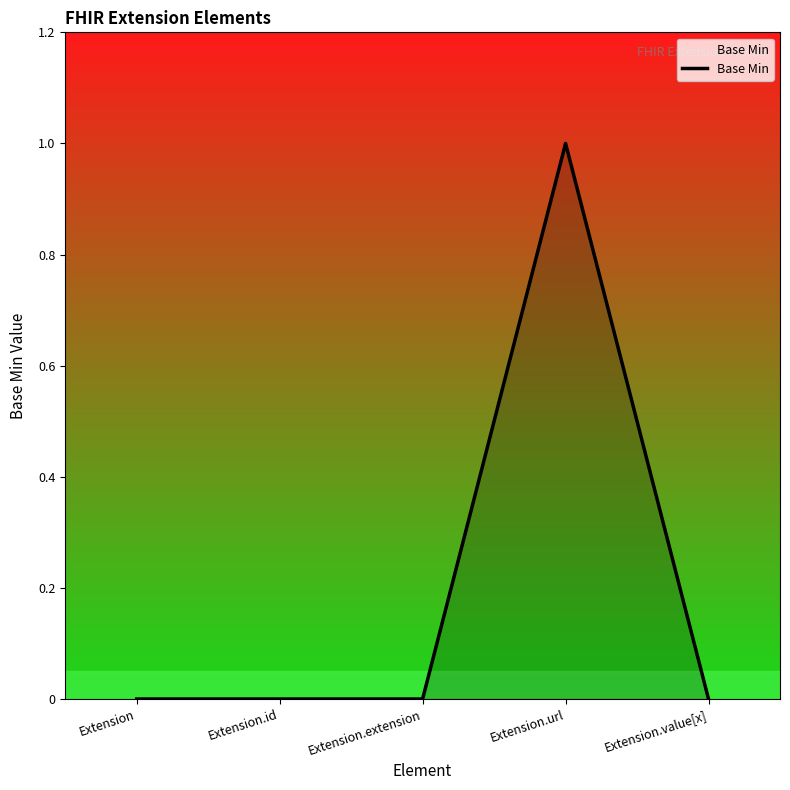

What is the sum of the values at Extension.value[x] and Extension.url?

1